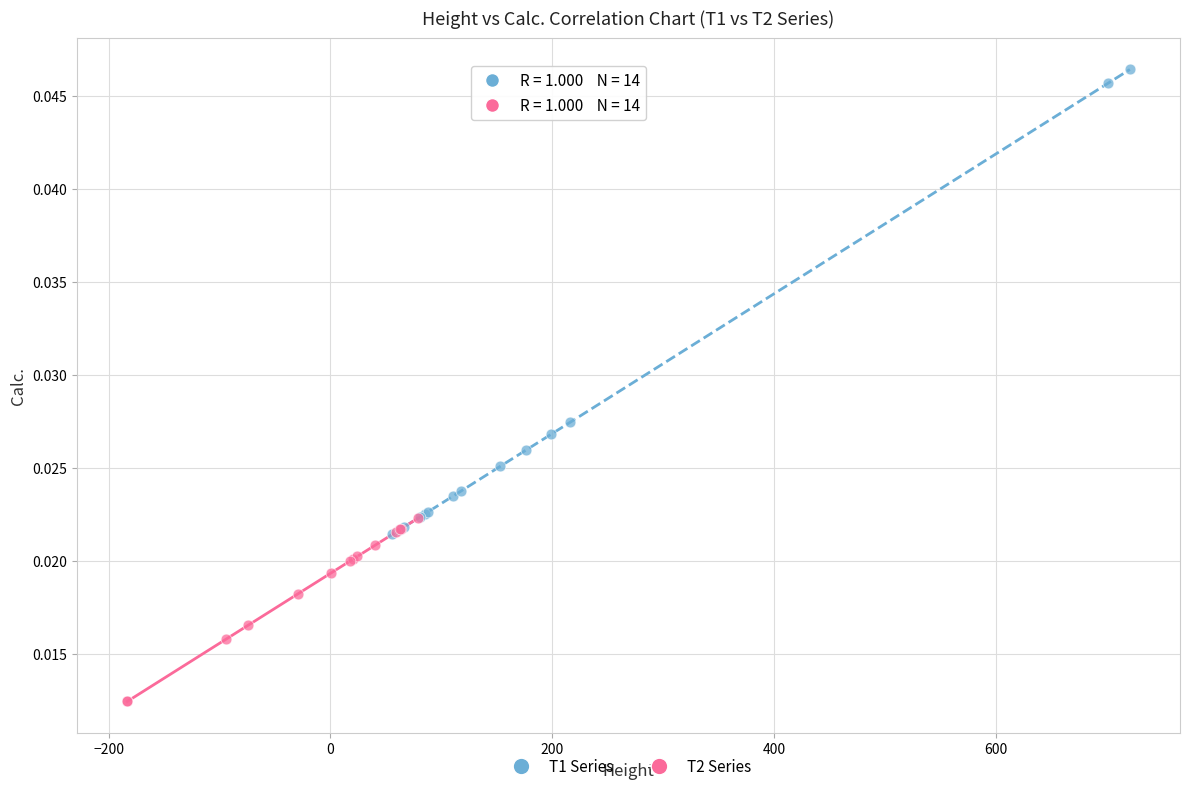

Which series reaches the maximum Y coordinate?

T1 Series